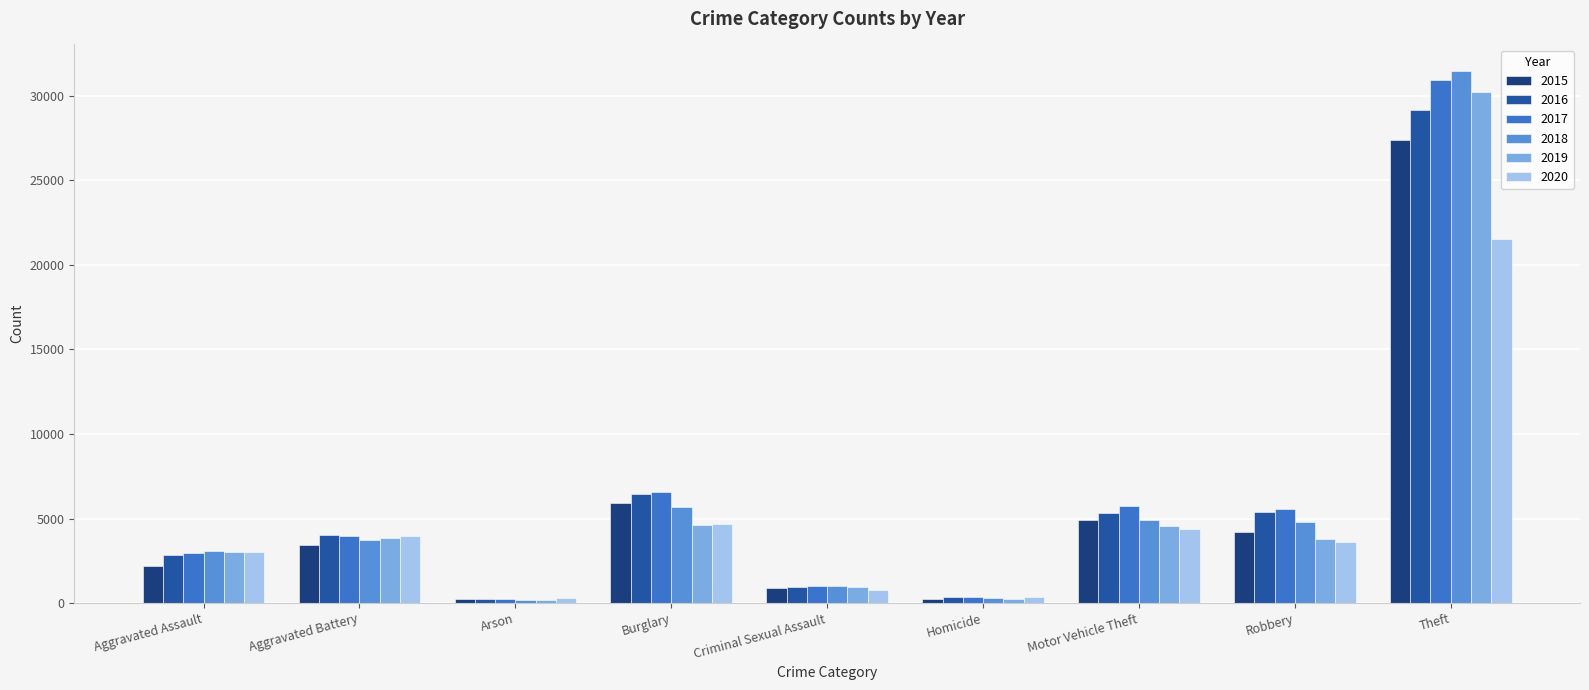

What is the maximum value shown in the chart?

31464